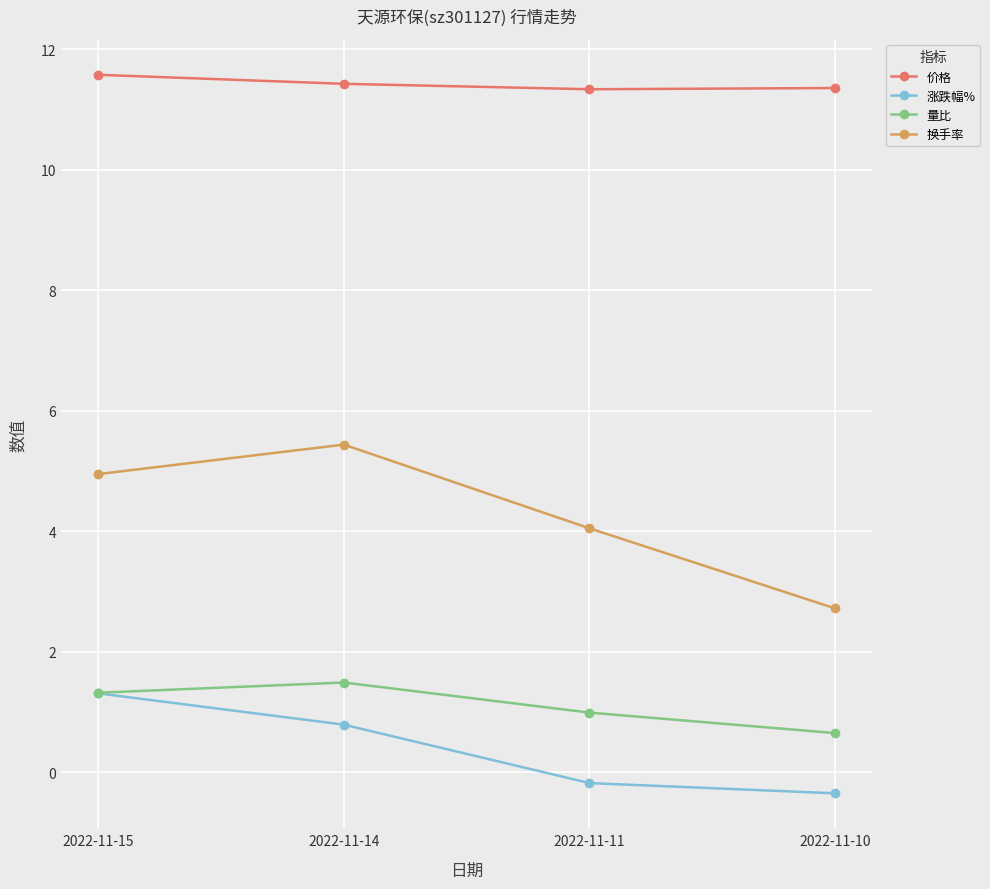

Is it true that 换手率 equals 4.0 at 2022-11-11?

True